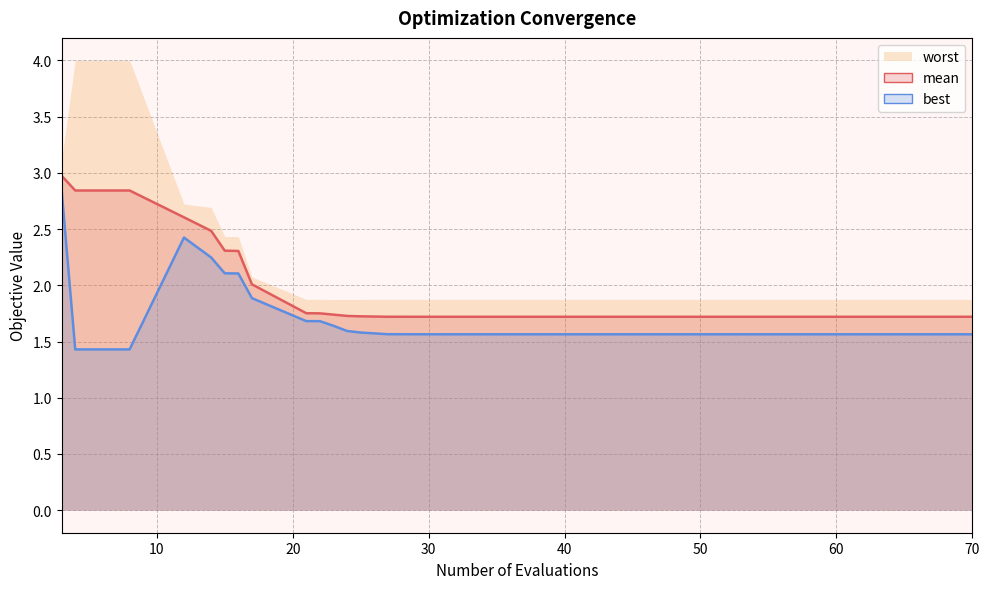

What is the greatest value displayed?

4.0